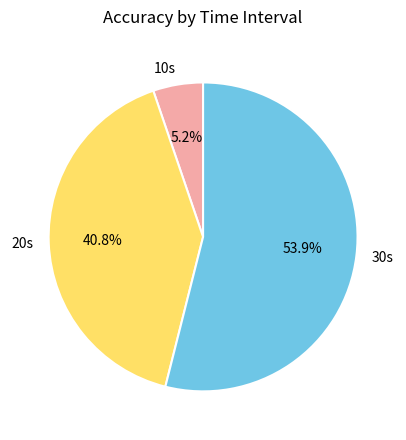

Does 10s represent more than half of the total?

No